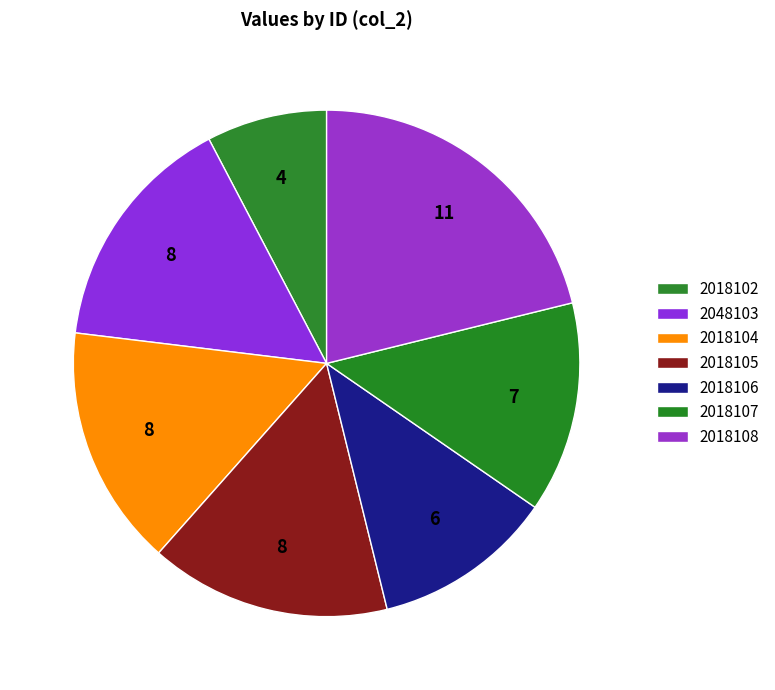

How many slices are in this pie chart?

7